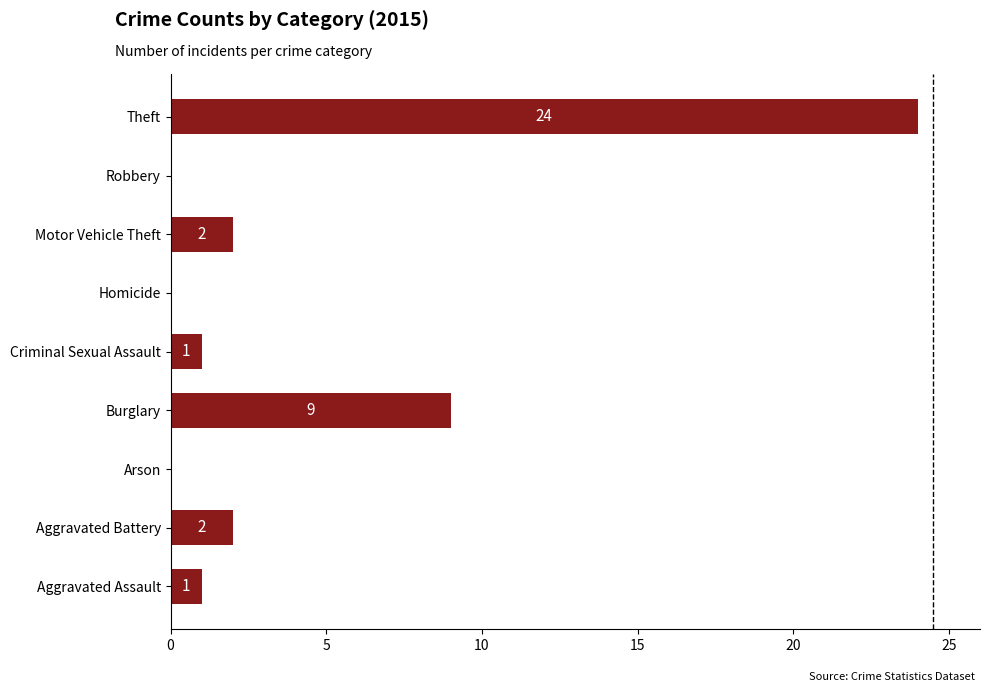

What is the greatest value displayed?

24